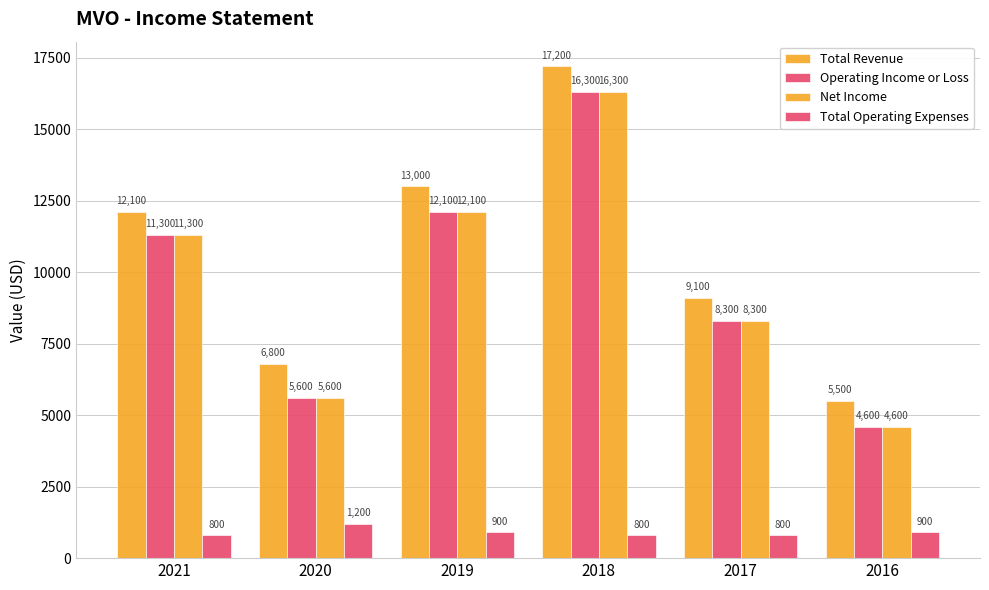

Which series changed the most between 2021 and 2017?

Total Revenue